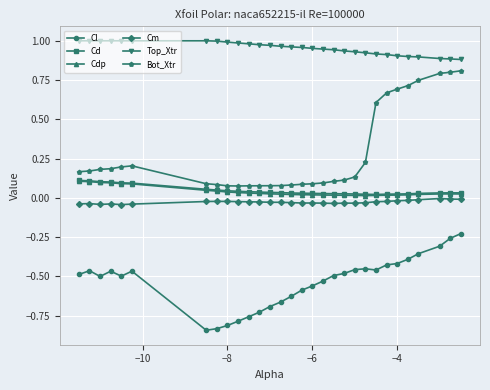

True or false: Cd and Top_Xtr cross at least once.

False